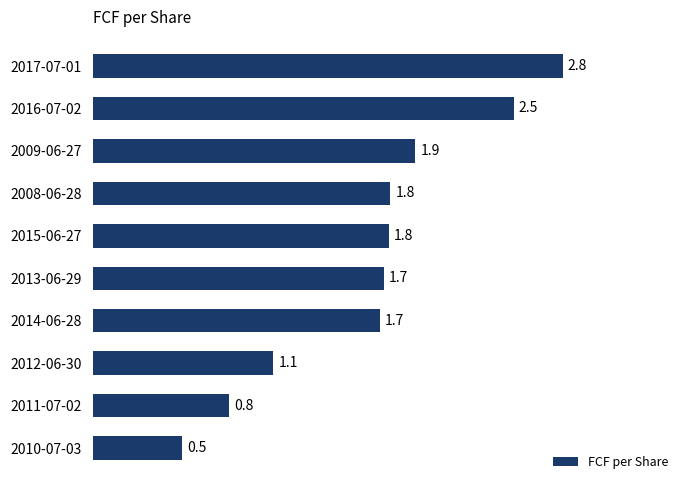

What is the ratio of the value at 2008-06-28 to the value at 2016-07-02?

0.7